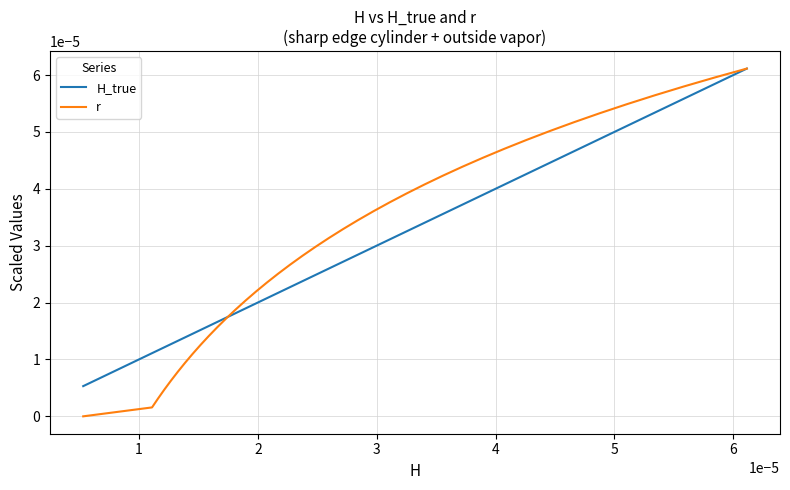

Which series has the widest spread of values?

r